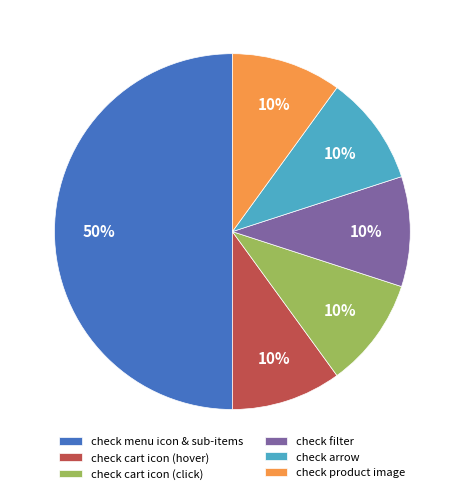

Which slice is the largest?

check menu icon & sub-items